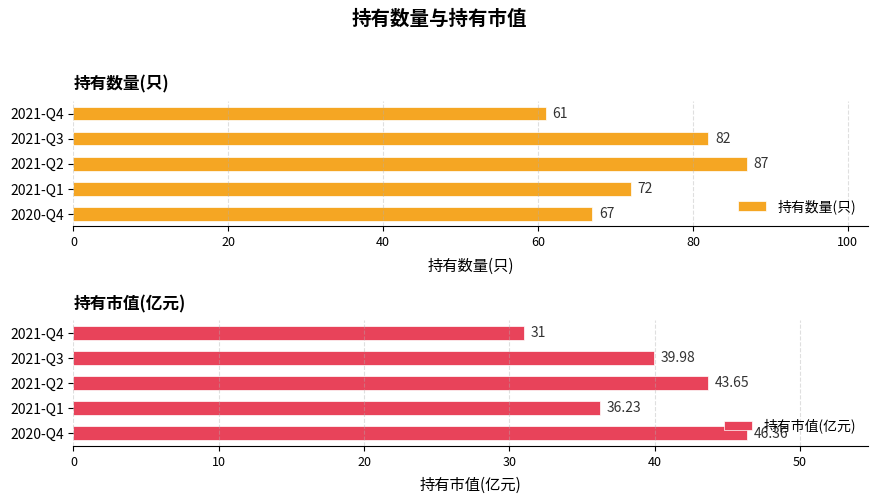

Where is 持有市值(亿元) nearest to the value 38?

2021-Q1